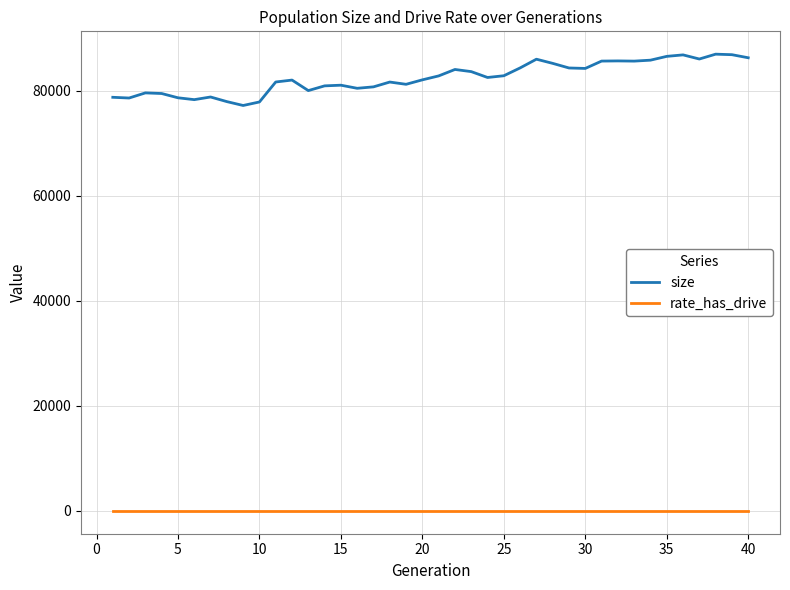

How many values in the rate_has_drive series exceed 0?

30